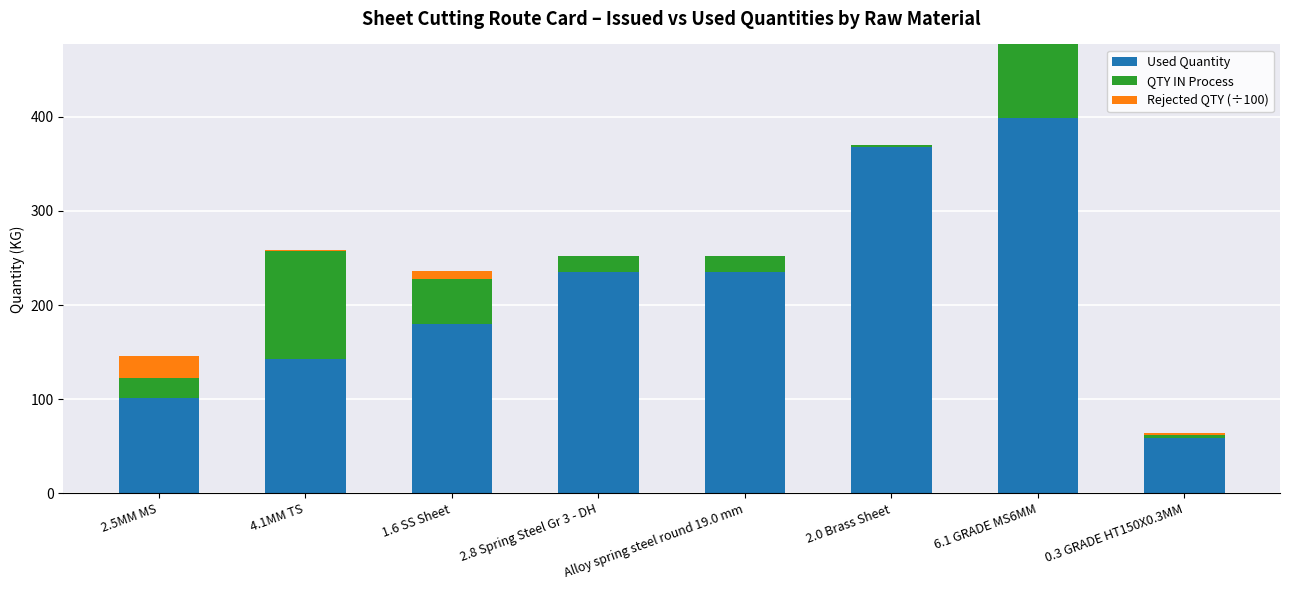

The value of Used Quantity at 2.8 Spring Steel Gr 3 - DH is 234.7. True or false?

True